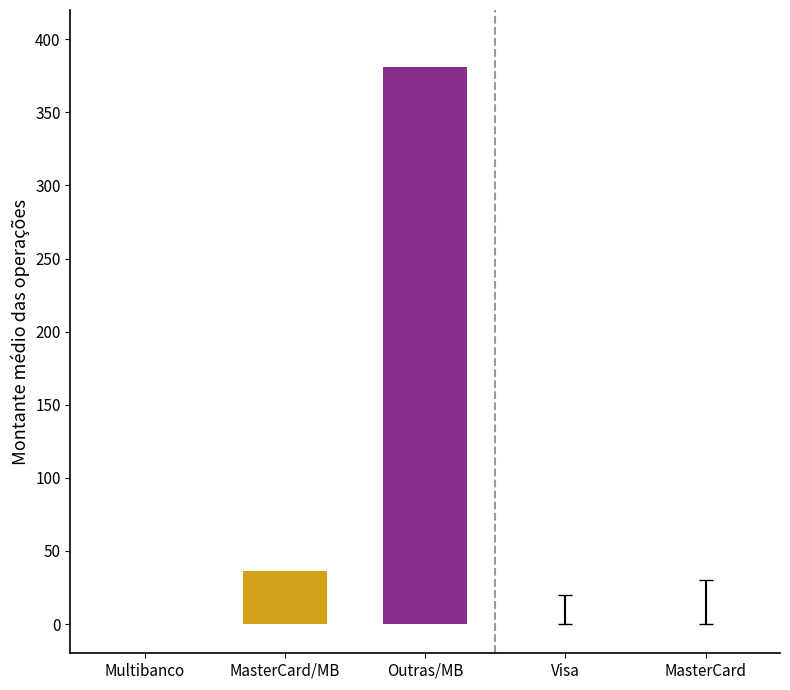

How many series are shown in this chart?

2